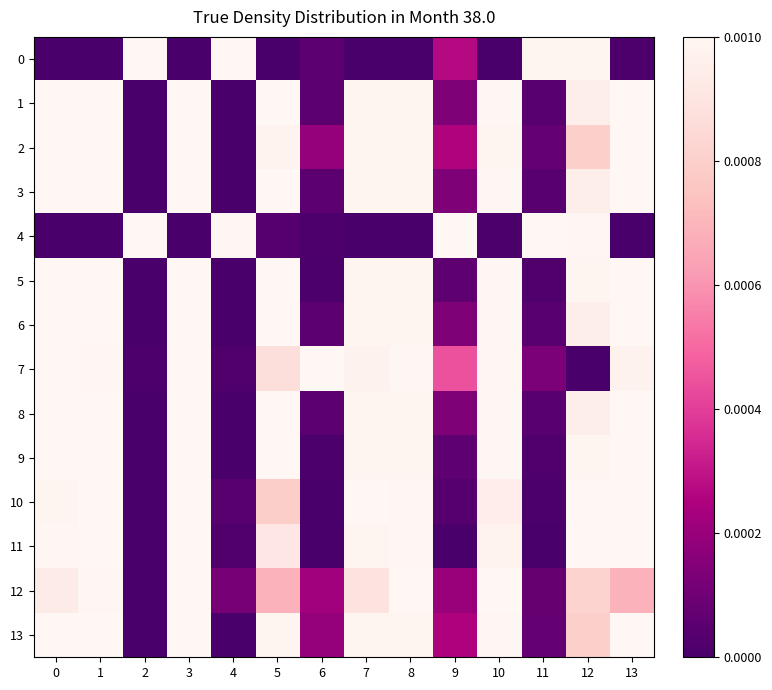

Rank the series at 1 from highest to lowest value.

11, 10, 9, 5, 3, 6, 8, 1, 2, 13, 12, 7, 0, 4